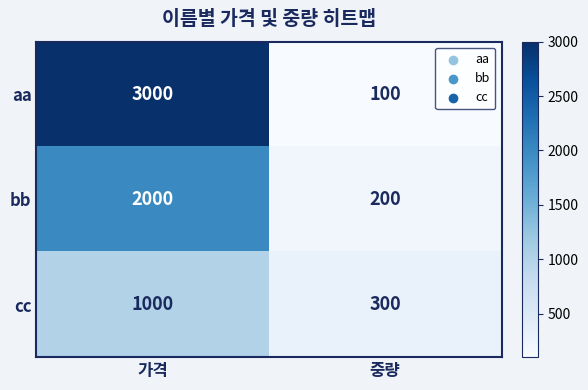

What is the sum of the aa values at 중량 and 가격?

3100